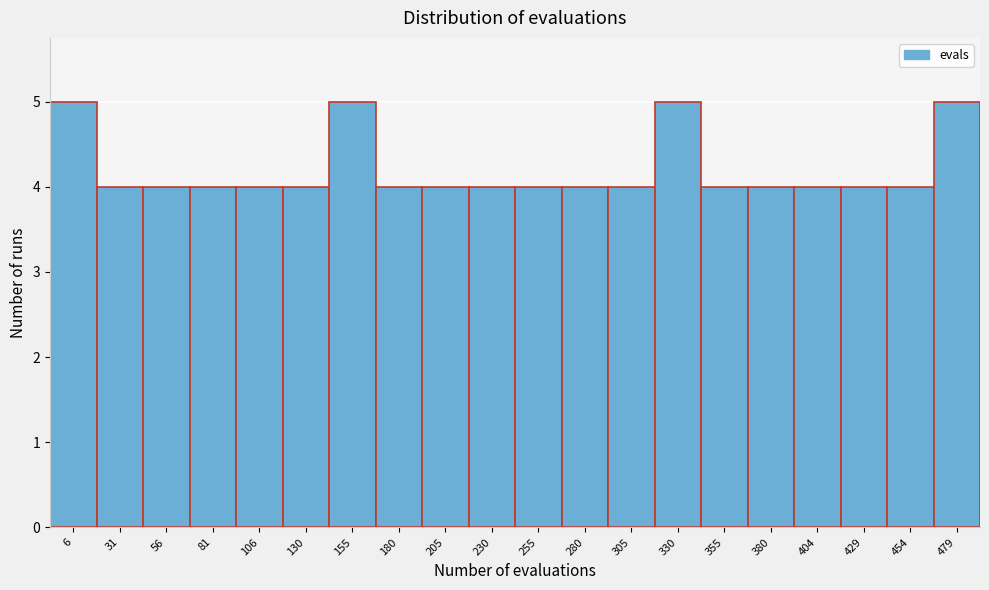

Reading left to right, what are all the values shown in this chart?

5	4	4	4	4	4	5	4	4	4	4	4	4	5	4	4	4	4	4	5